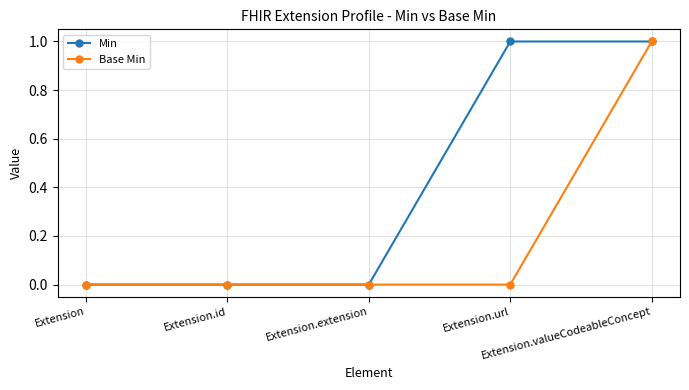

What is the label of the 1st point from the left?

Extension